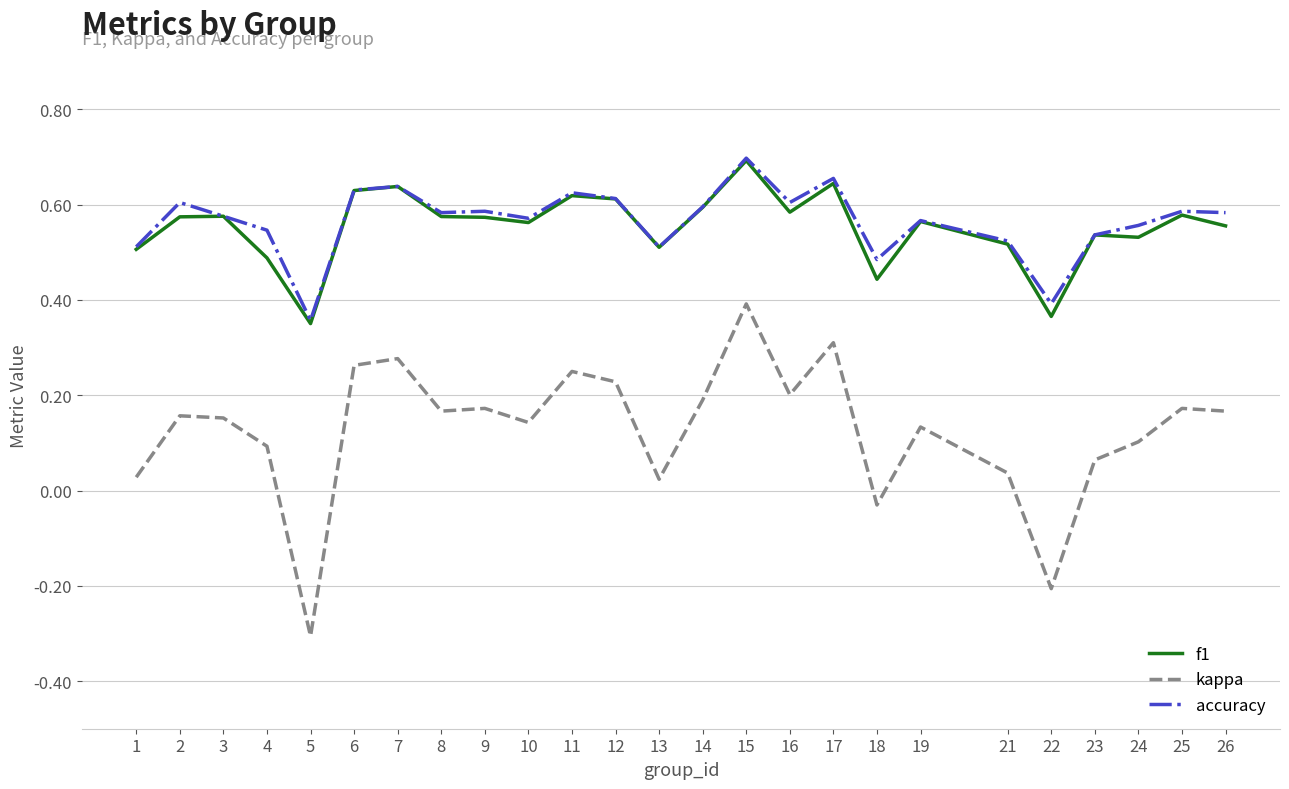

Where is accuracy nearest to the value 0?

5